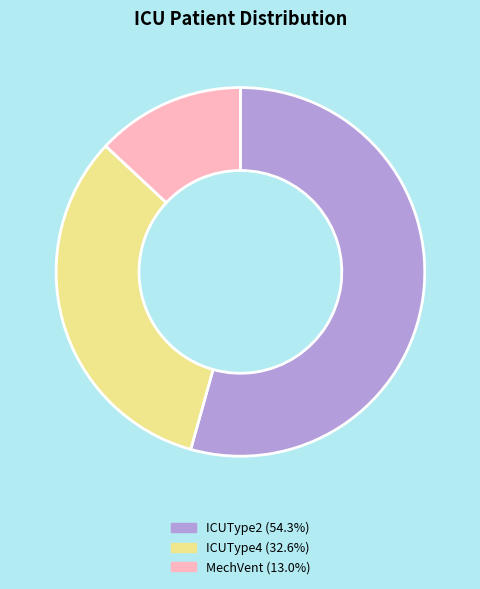

Is there a majority slice in this chart?

Yes